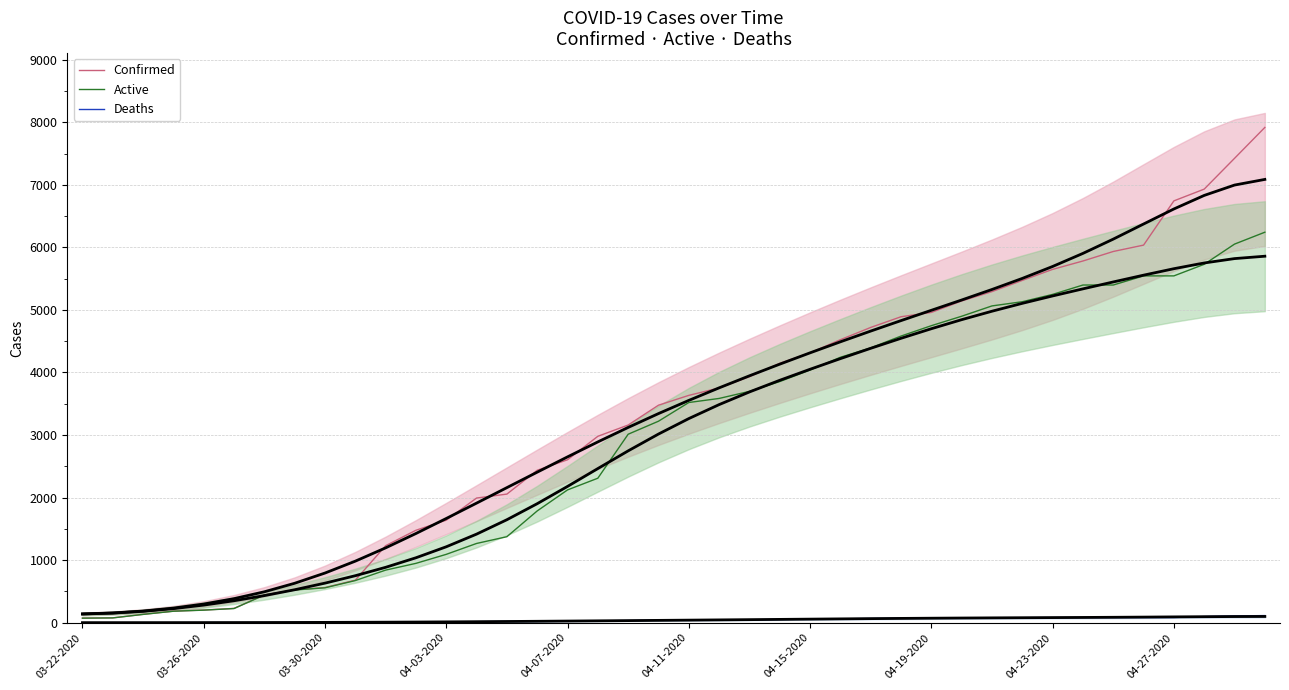

What is the greatest value displayed?

7917